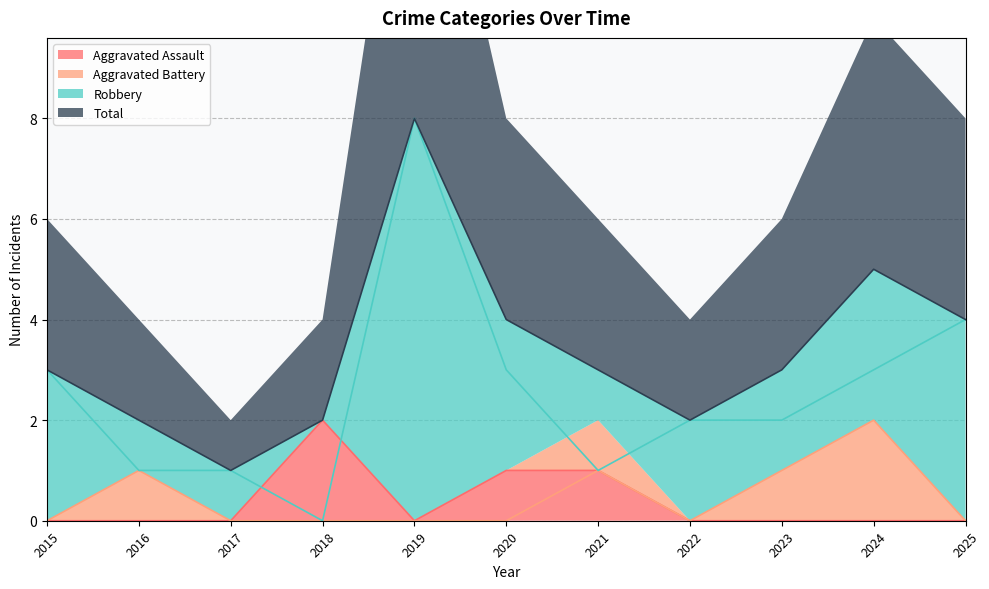

True or false: Robbery and Aggravated Battery intersect in this chart.

False